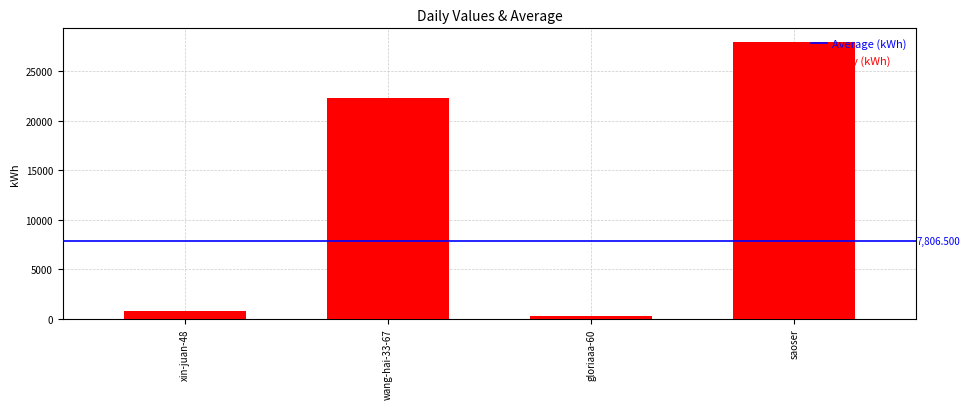

Rank the categories by value from highest to lowest.

saoser, wang-hai-33-67, xin-juan-48, gloriaaa-60